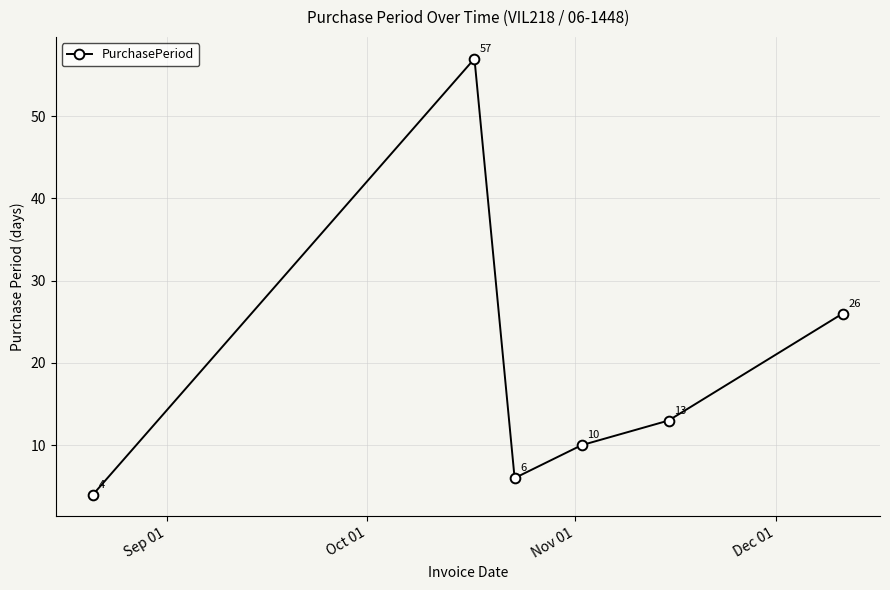

How many interior local valleys (lower than both neighbors) does the data have?

1